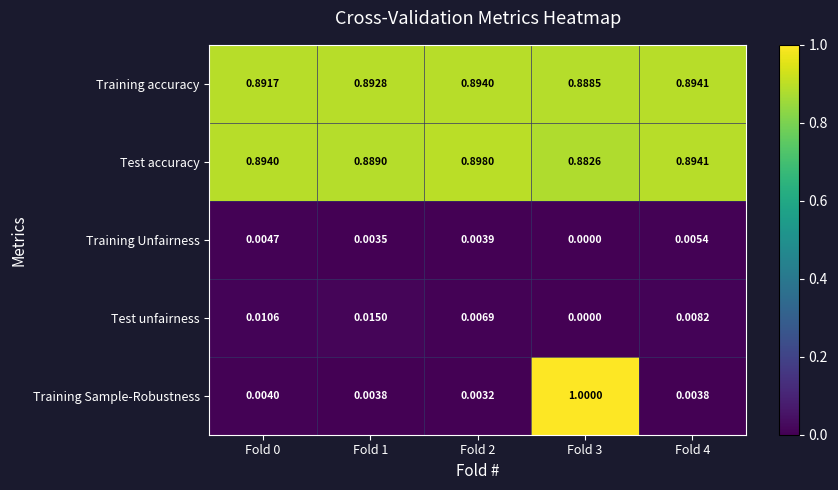

At how many categories does at least one series exceed 0?

5